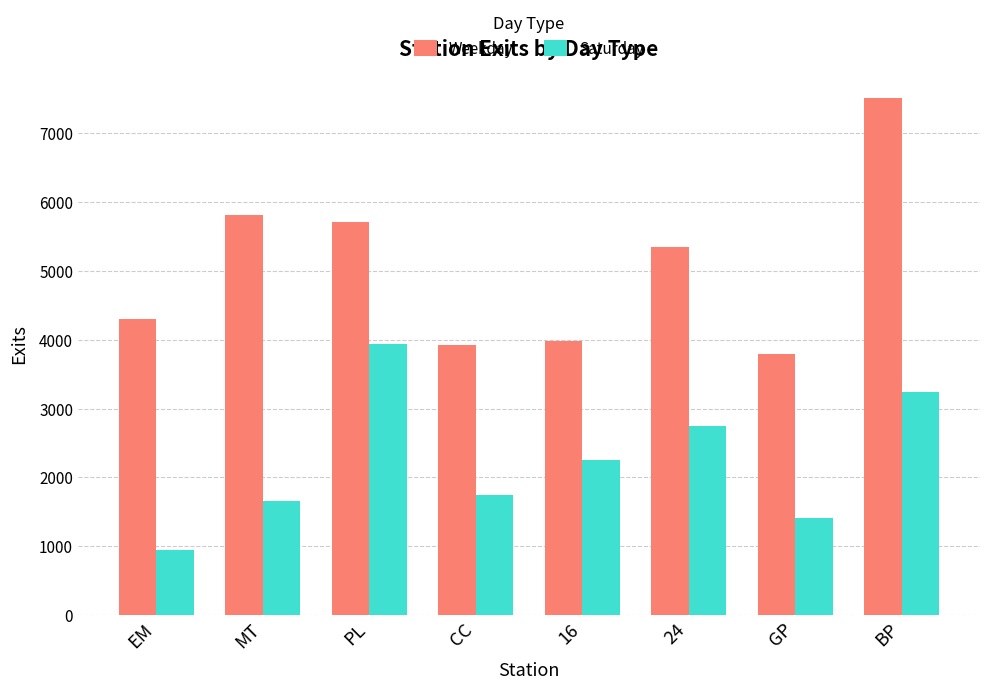

What is the label of the 6th bar from the left?

24